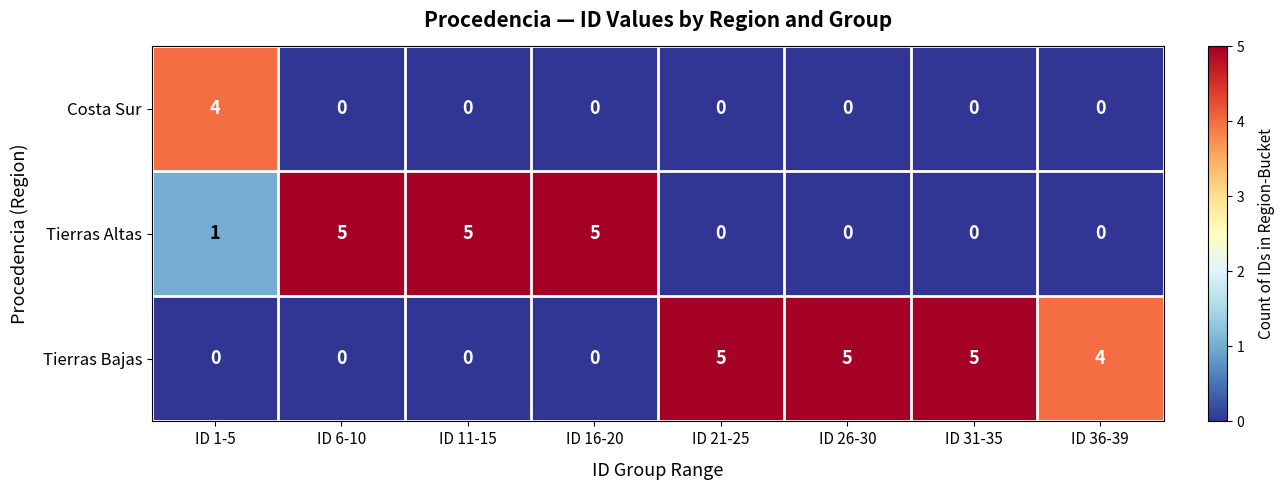

At how many categories does at least one series exceed 2?

8